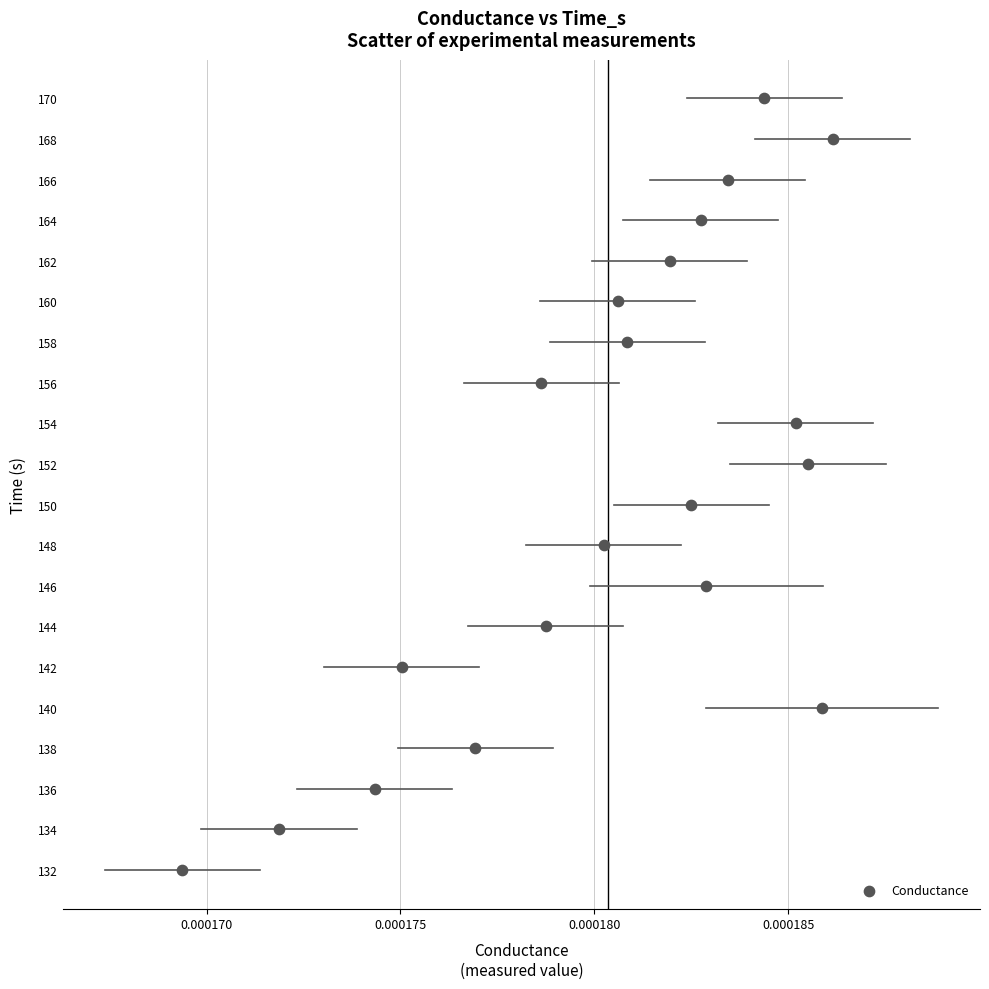

What is the range of Y values (max minus min)?

38